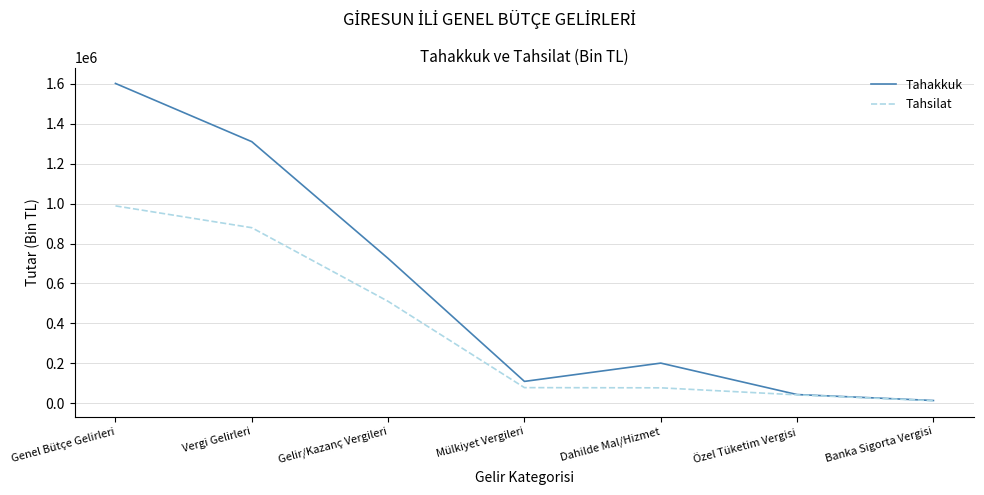

What is the difference between the maximum and second lowest values in the Tahakkuk series?

1556583